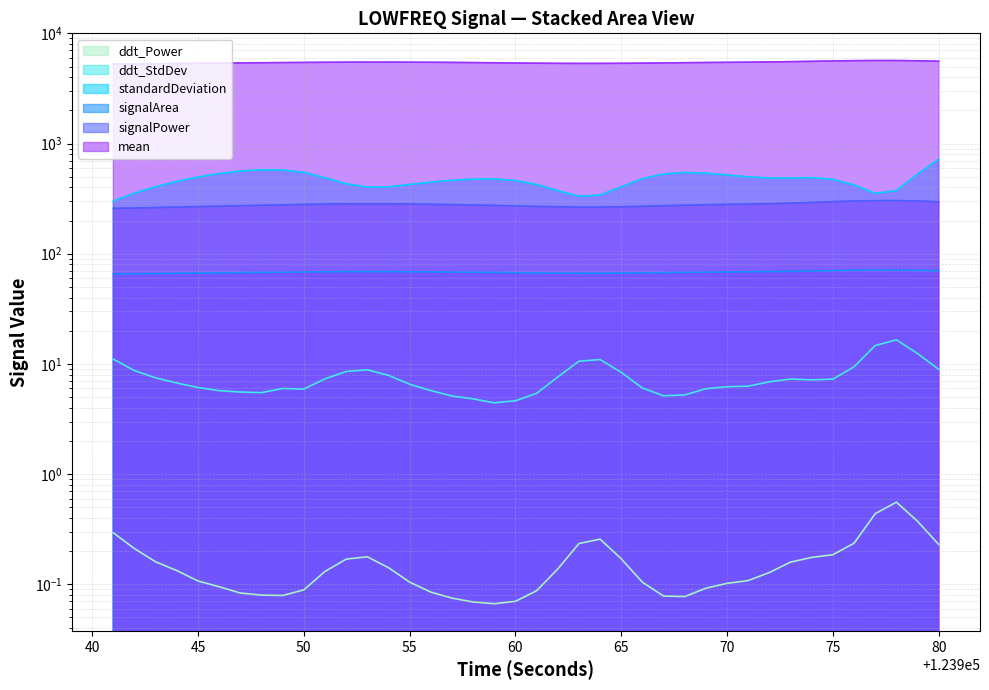

True or false: mean_LOWFREQ and firstDerivativePower_LOWFREQ intersect in this chart.

False